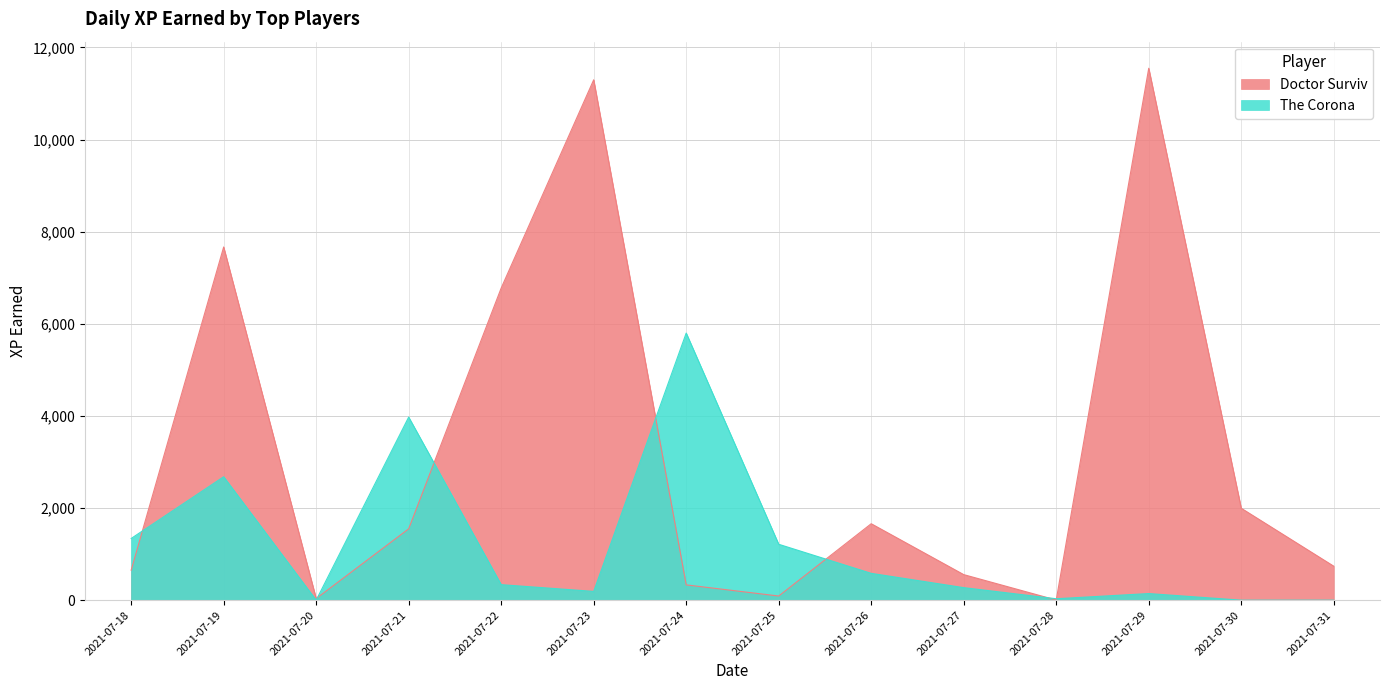

Rank the categories by Doctor Surviv value from lowest to highest.

2021-07-28, 2021-07-20, 2021-07-25, 2021-07-24, 2021-07-27, 2021-07-18, 2021-07-31, 2021-07-21, 2021-07-26, 2021-07-30, 2021-07-22, 2021-07-19, 2021-07-23, 2021-07-29